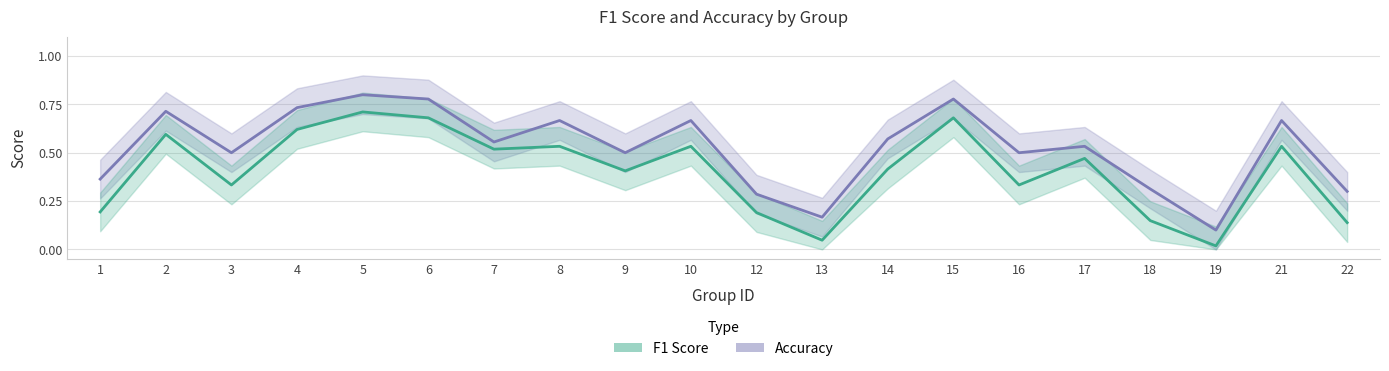

Count the accuracy values in the range 0 to 1.

20